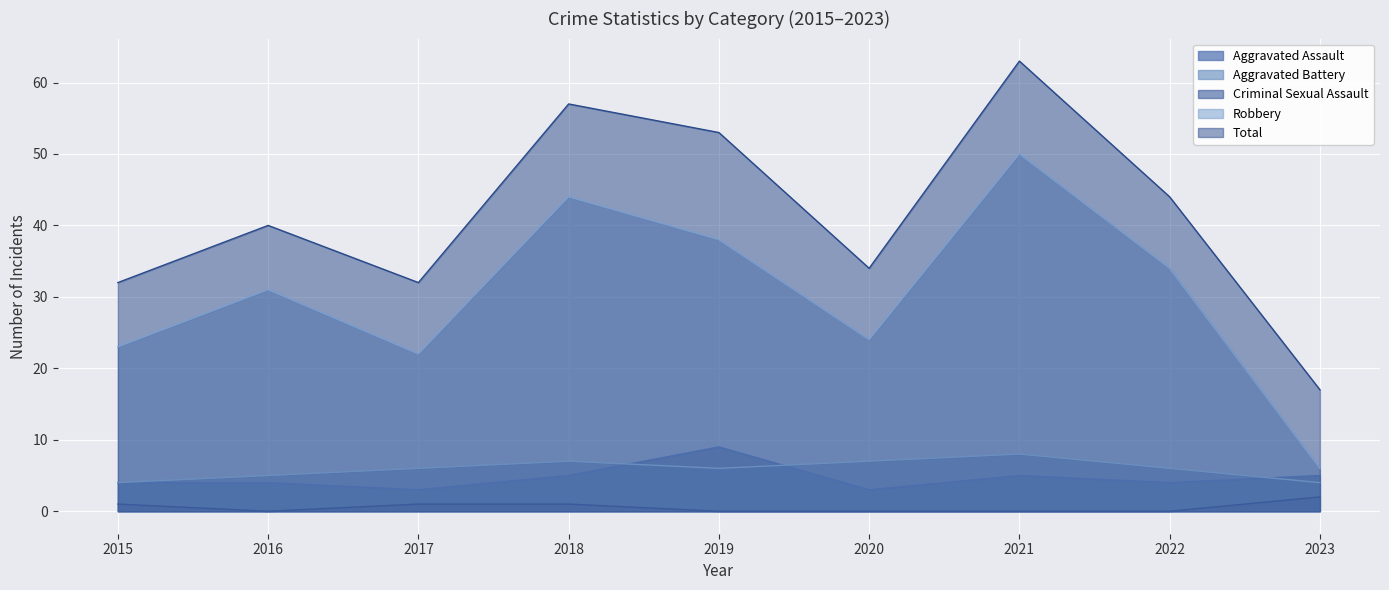

How many categories are shown in the chart?

9